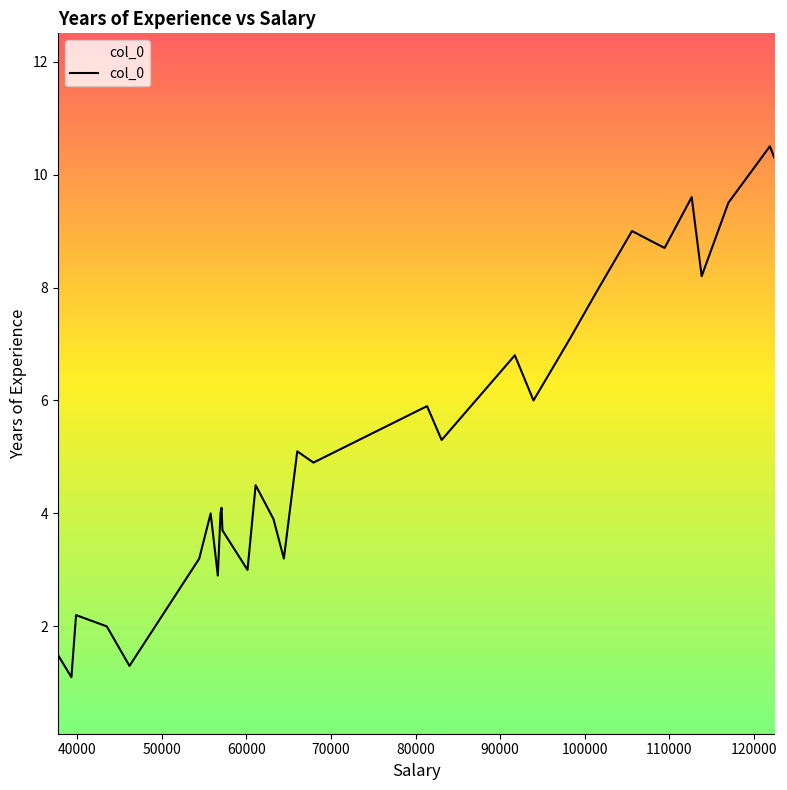

What is the maximum value shown in the chart?

10.5